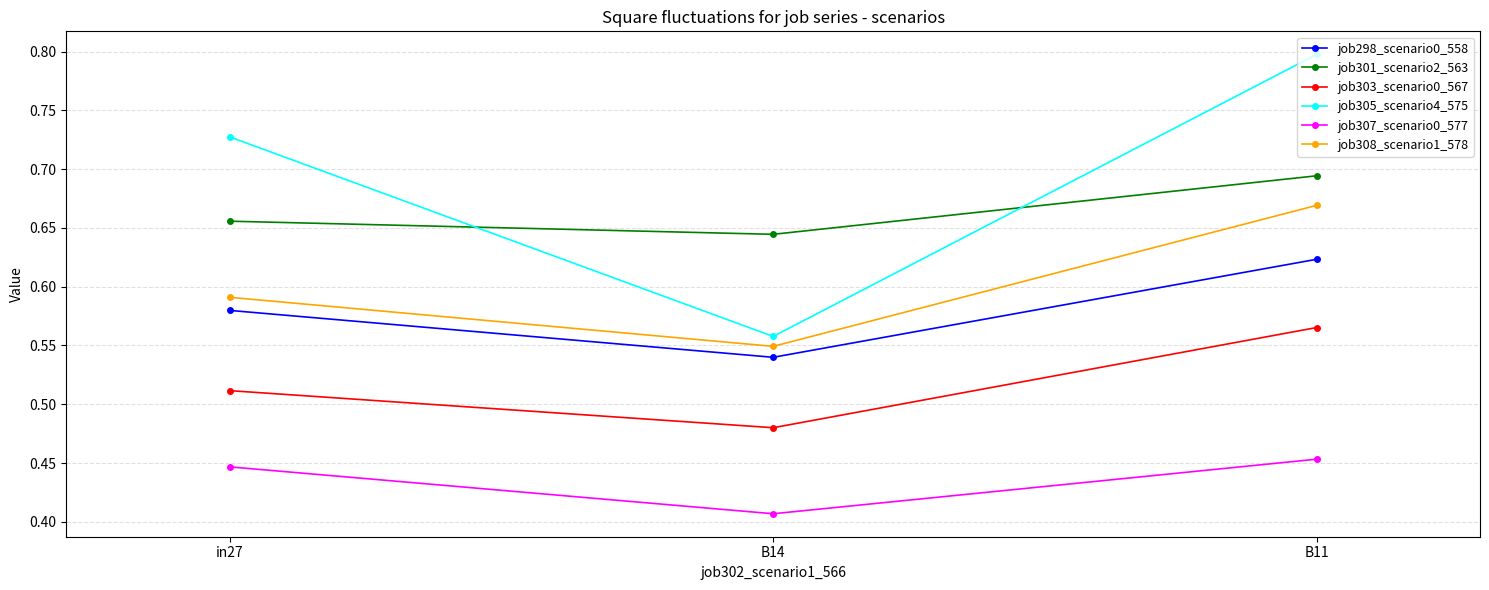

Which category has the highest value across all series?

B11